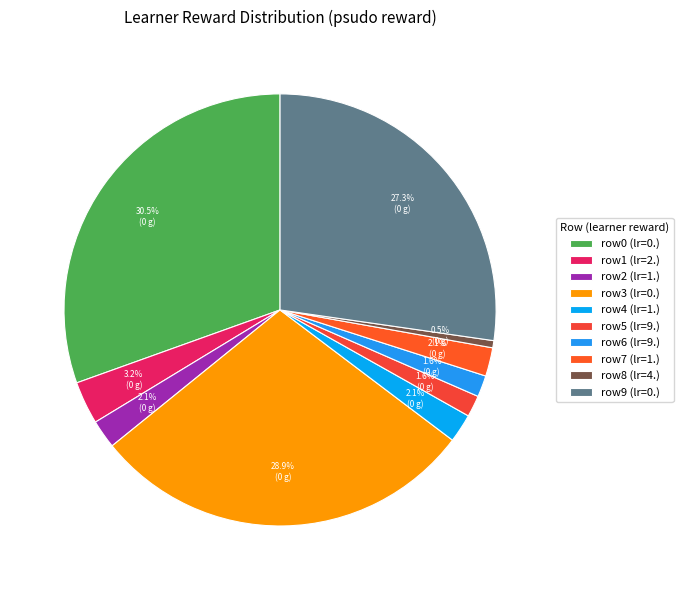

How many segments does this pie chart have?

10